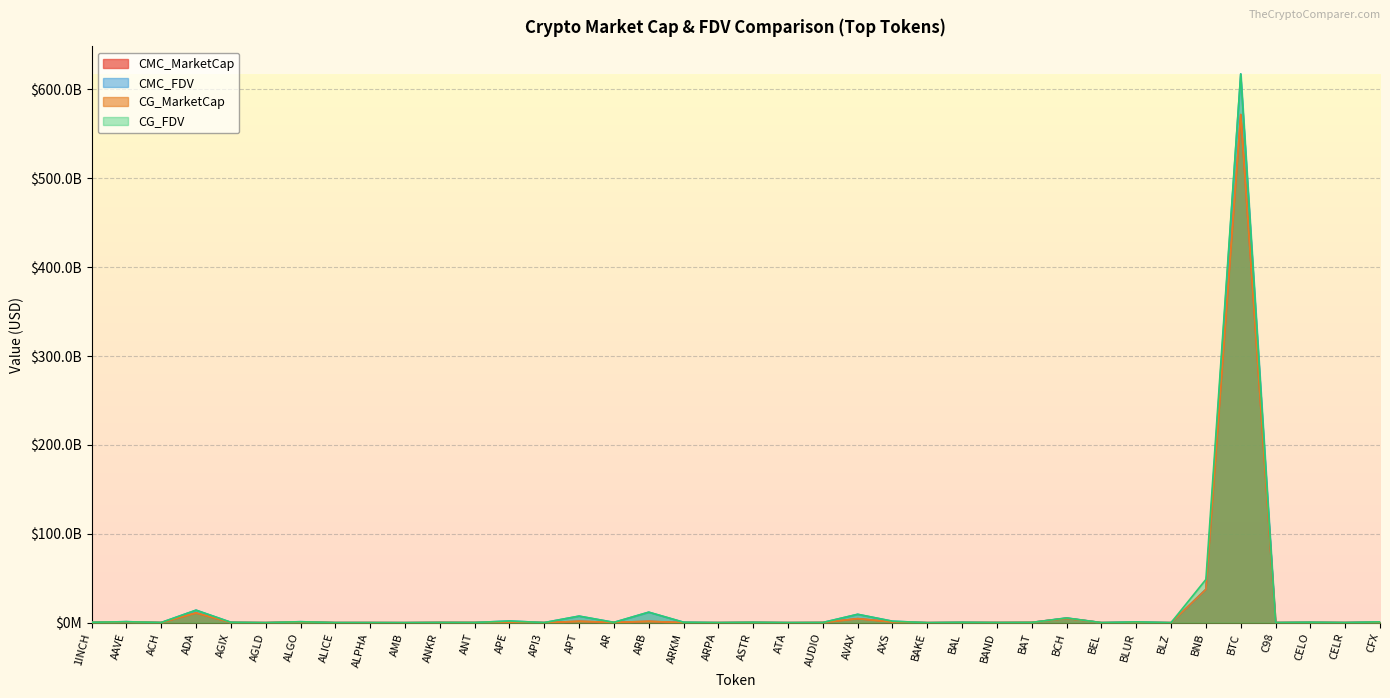

How many series are shown in this chart?

4